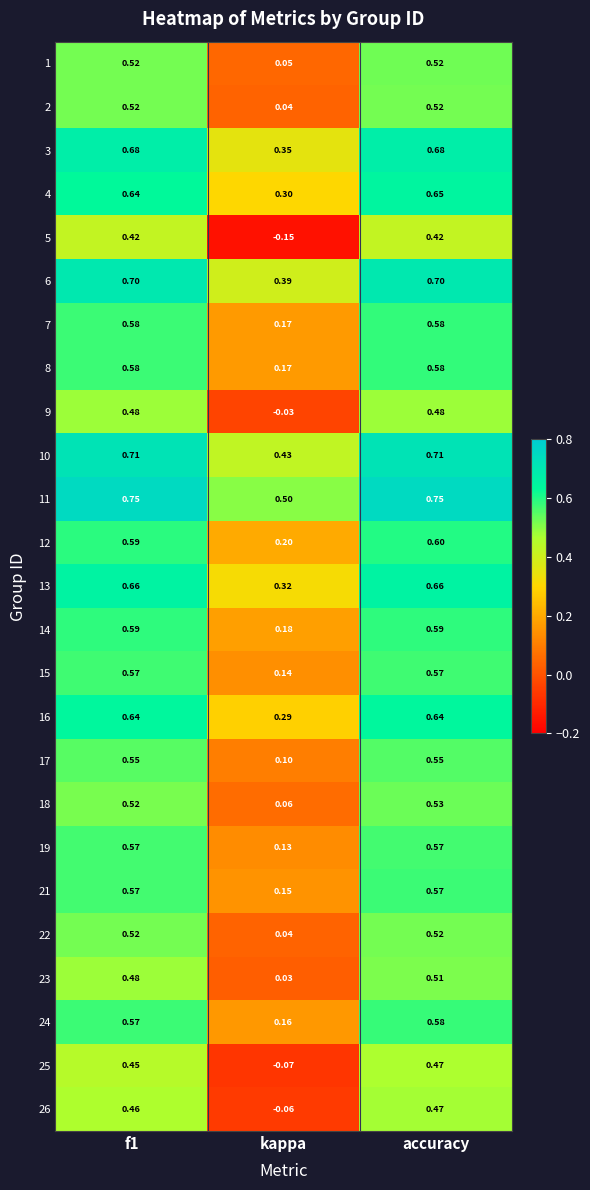

At which label is 14 closest to 0?

kappa